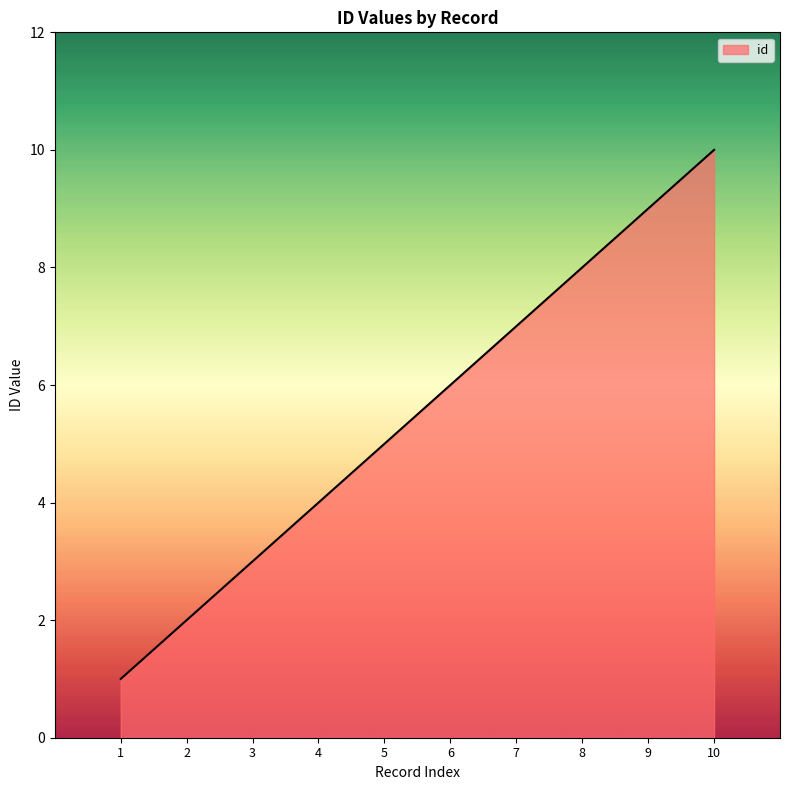

True or false: the data shows 6 at 9.

False